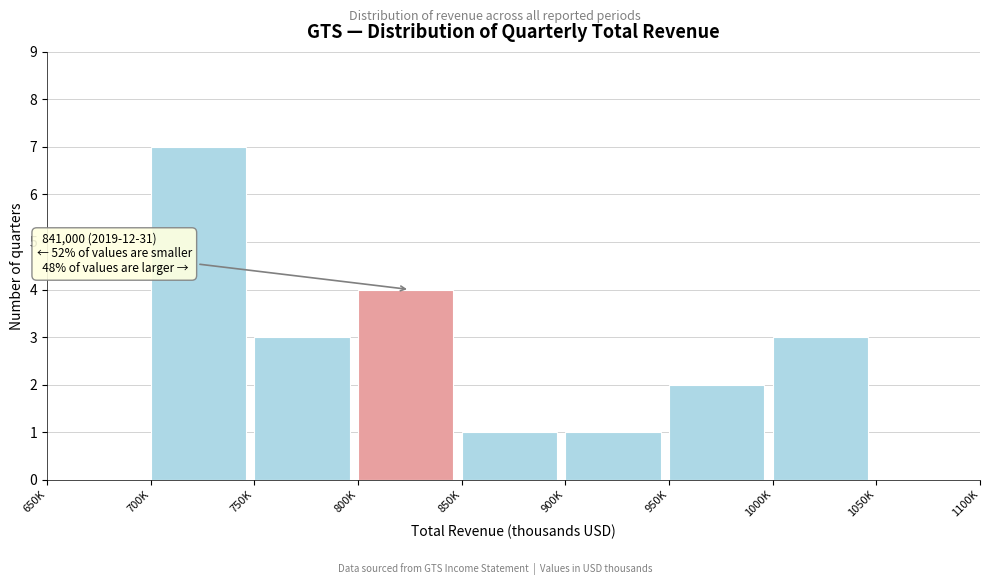

Reading right to left, what are all the values shown in this chart?

1050K=0	1000K=3	950K=2	900K=1	850K=1	800K=4	750K=3	700K=7	650K=0